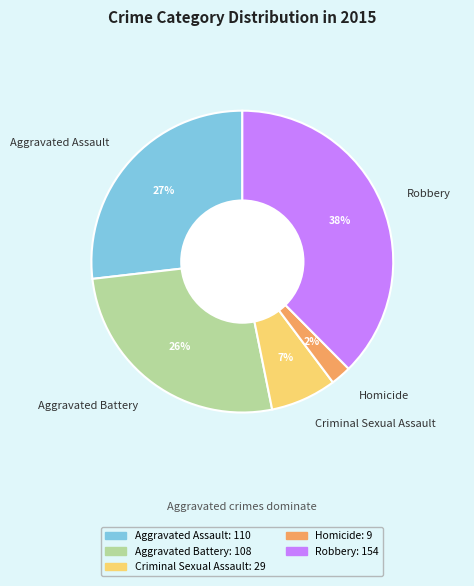

To the nearest percent, what is the combined percentage of Criminal Sexual Assault and Aggravated Battery?

33%